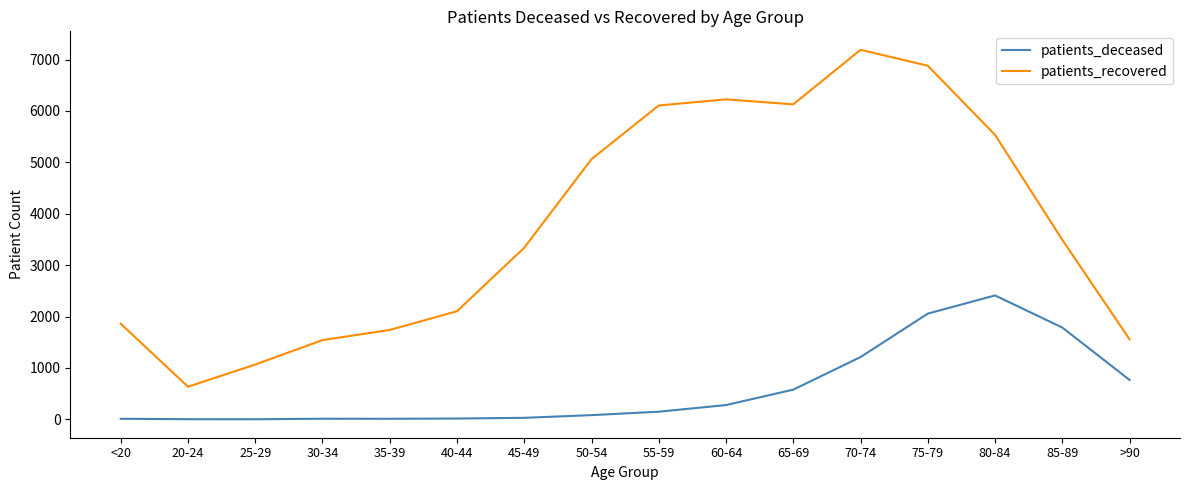

Which series changed the most between 20-24 and 30-34?

patients_recovered